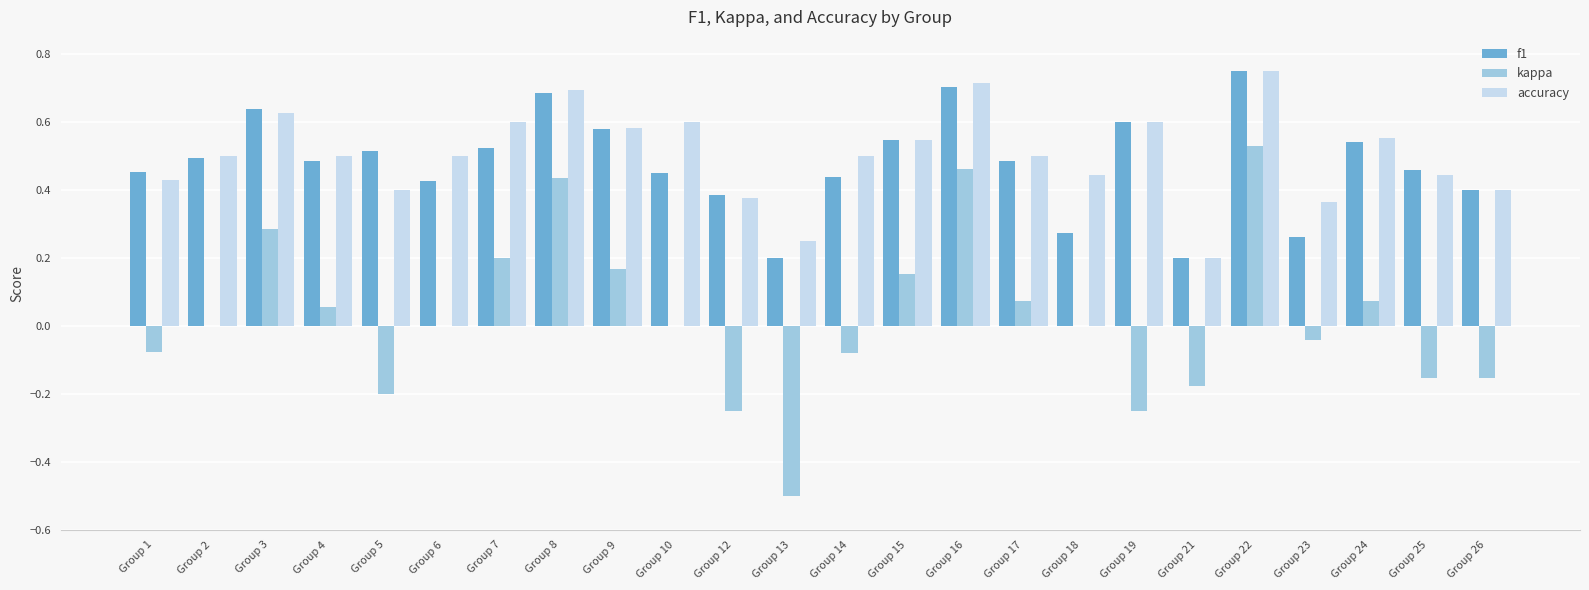

What is the sum of all accuracy values?

12.1